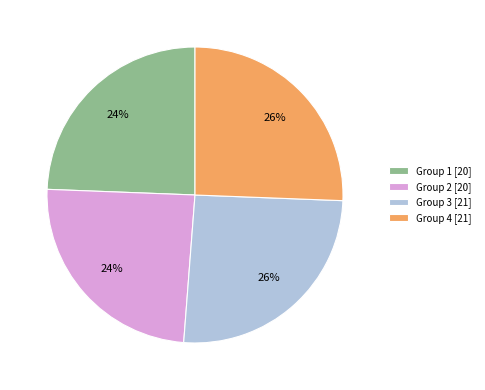

Approximately how many times larger is the value at Group 3 [21] compared to Group 4 [21]?

1.0